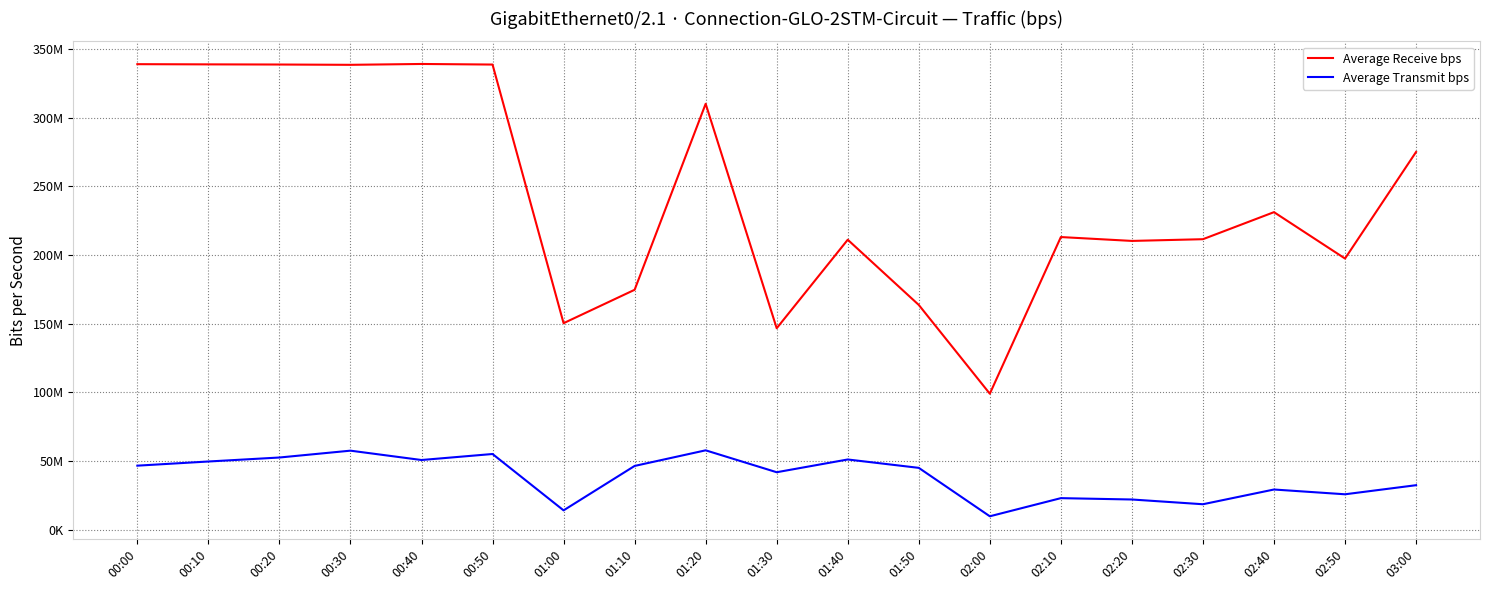

Reading right to left, extract all data points from this chart.

Average Receive bps: 03:00=274929824	02:50=197345984	02:40=231119808	02:30=211430512	02:20=210178576	02:10=212992688	02:00=98951664	01:50=163574832	01:40=211045040	01:30=146606992	01:20=310013248	01:10=174601712	01:00=150287088	00:50=338573920	00:40=338998784	00:30=338375360	00:20=338594688	00:10=338705408	00:00=338850560
Average Transmit bps: 03:00=32343424	02:50=25726620	02:40=29200968	02:30=18479146	02:20=21931874	02:10=22917846	02:00=9711360	01:50=44964680	01:40=51062960	01:30=41783376	01:20=57731680	01:10=46365216	01:00=14025035	00:50=55051892	00:40=50676960	00:30=57482868	00:20=52497288	00:10=49593112	00:00=46565464